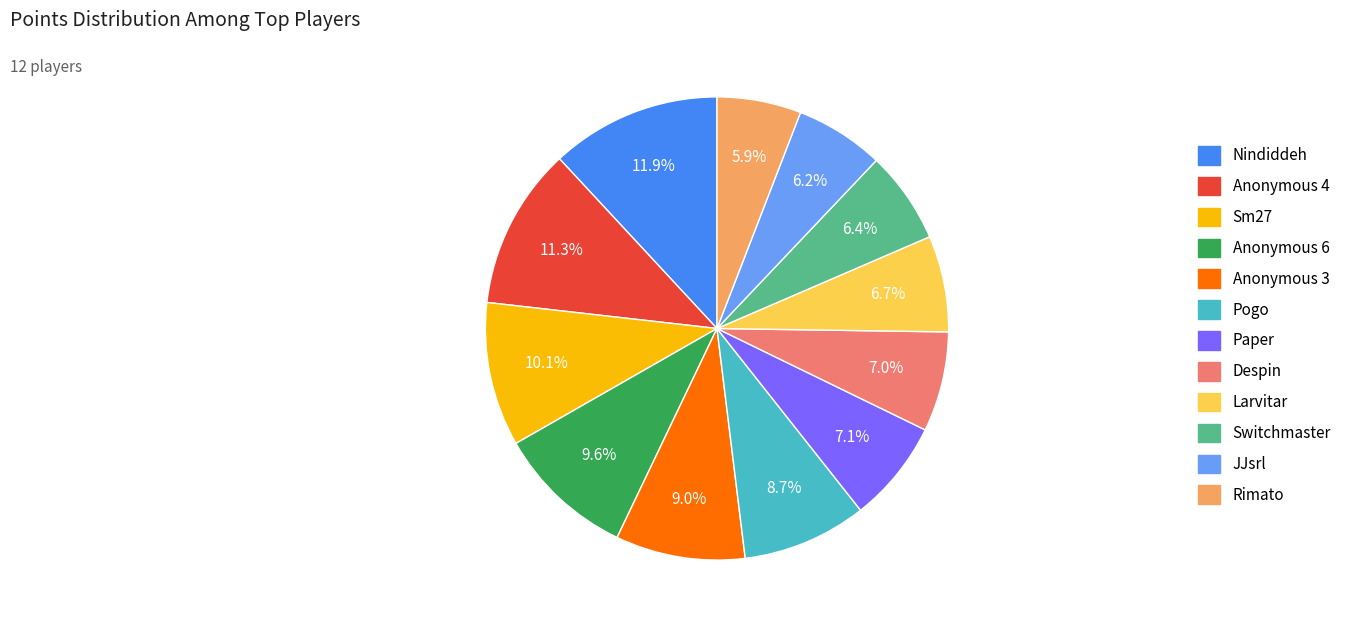

Which slice is the largest?

Nindiddeh